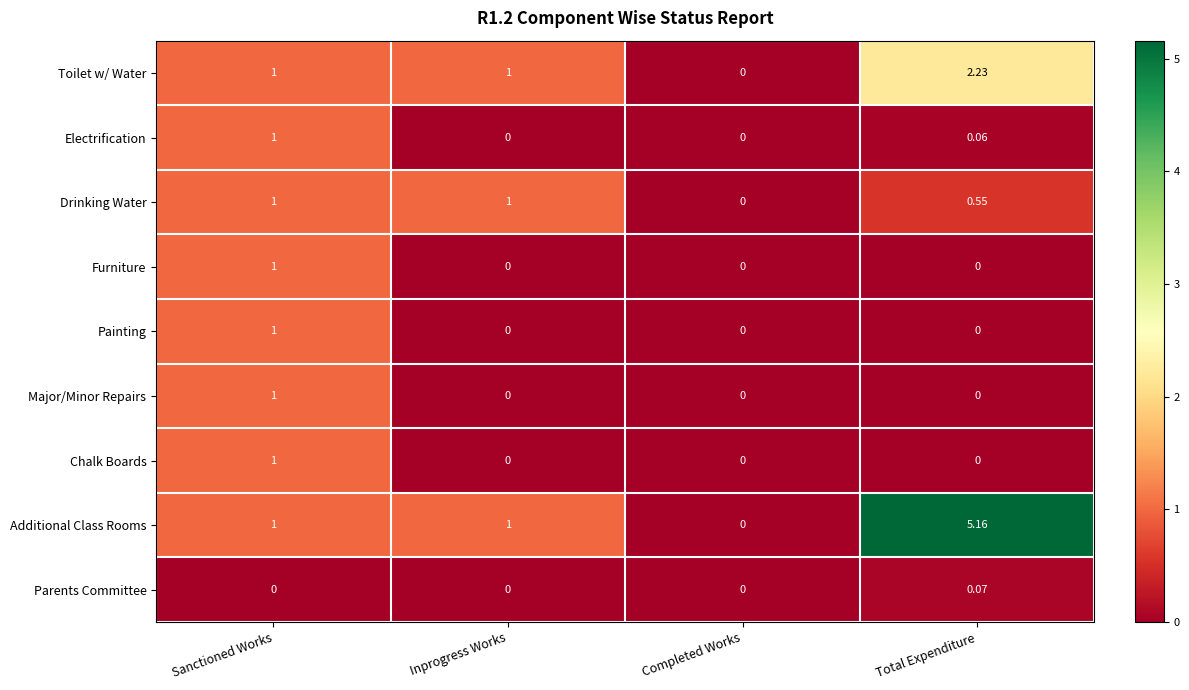

How many series are shown in this chart?

9